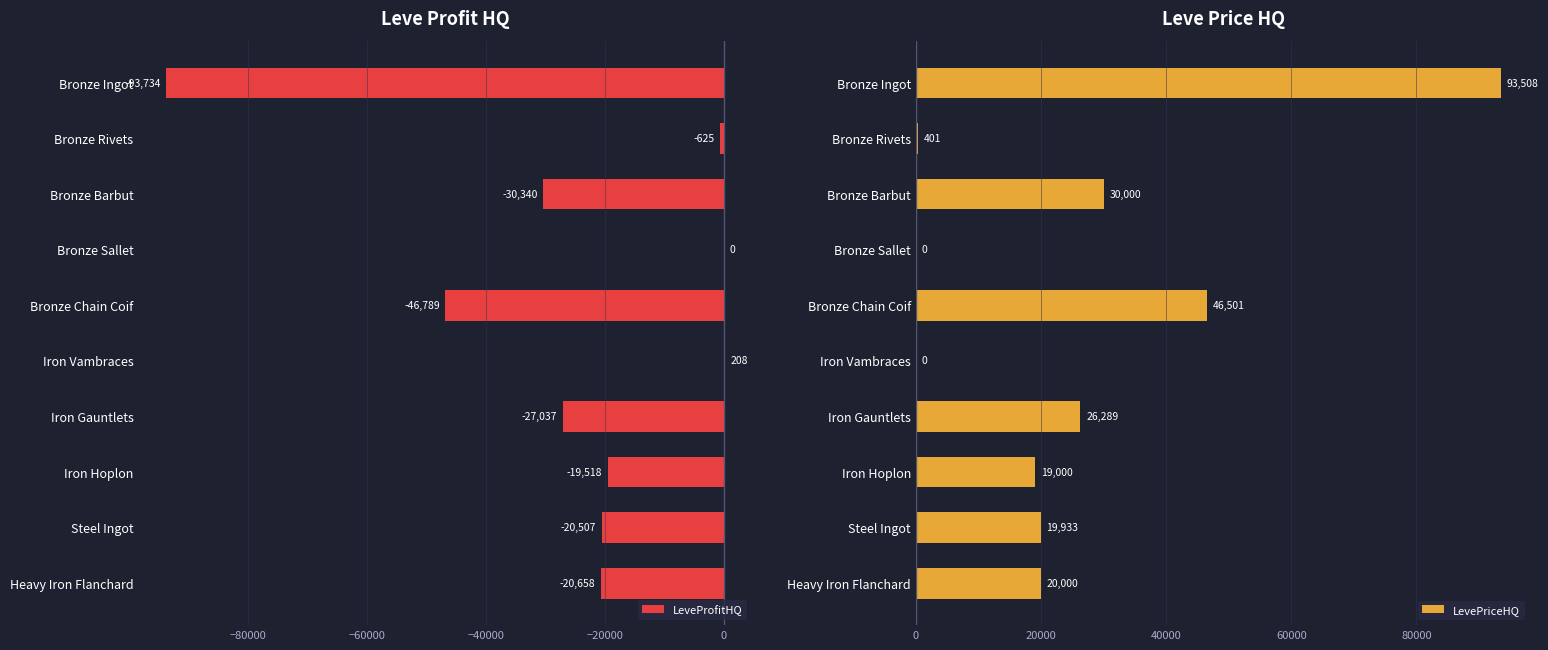

True or false: LeveProfitHQ has a value of -20658.0 at Heavy Iron Flanchard.

True